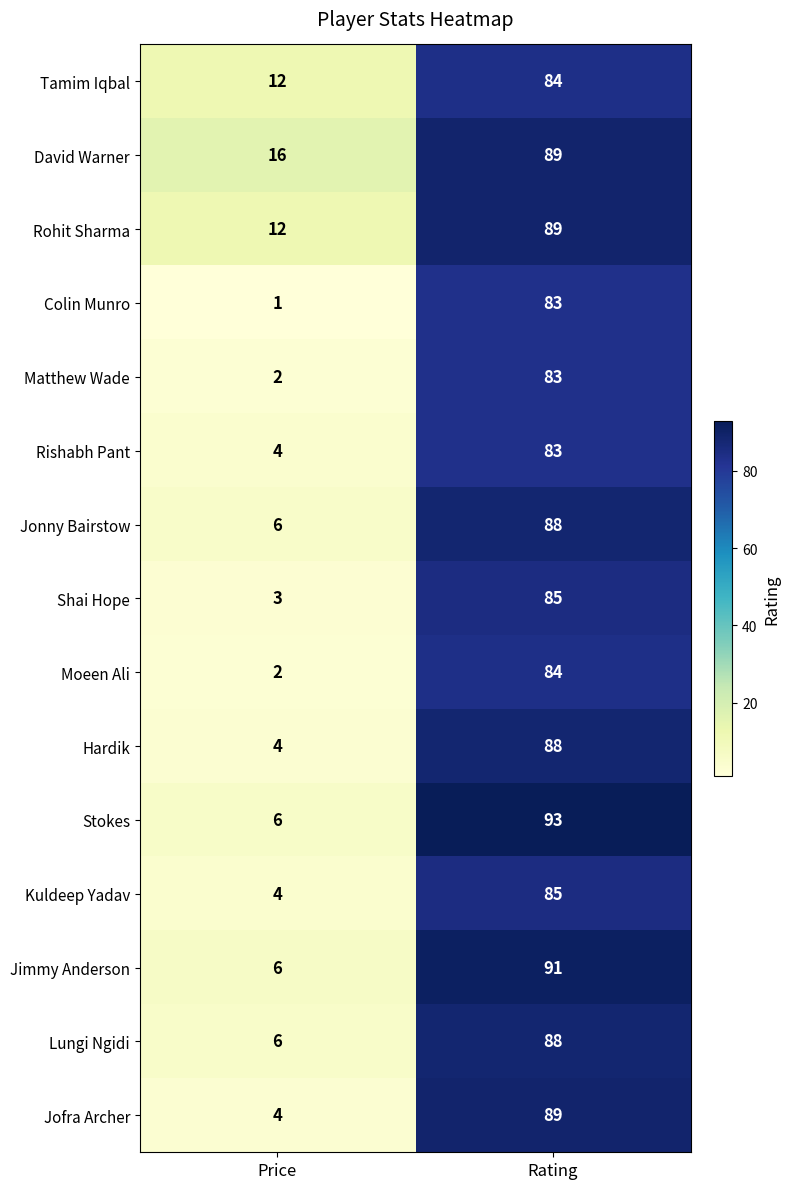

What is the sum of the Lungi Ngidi values at Rating and Price?

94